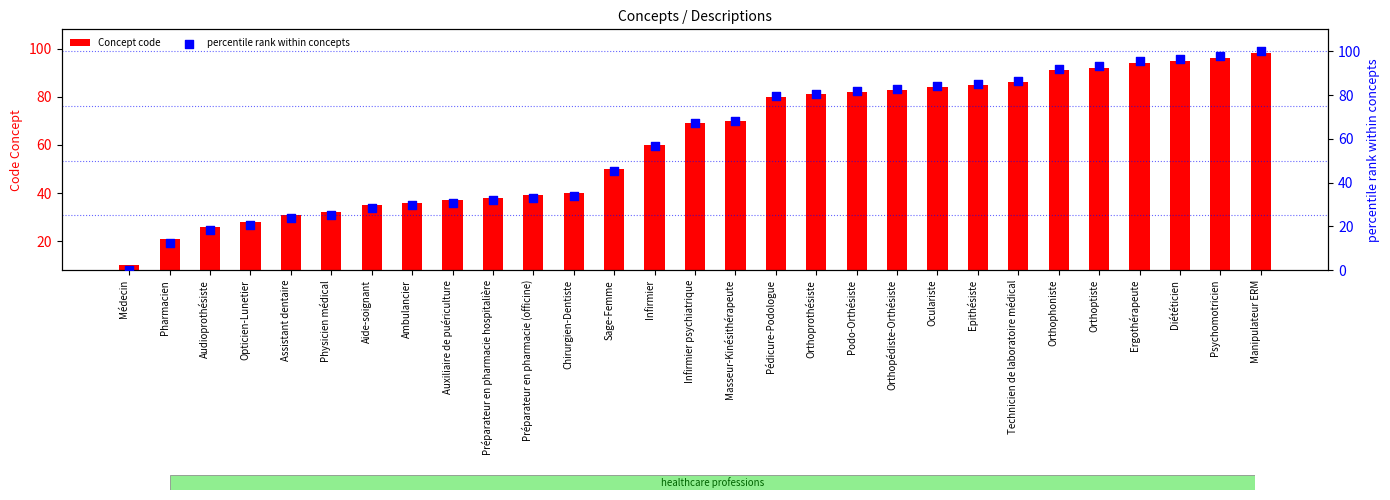

Which series contains the lowest Y value?

percentile rank within concepts